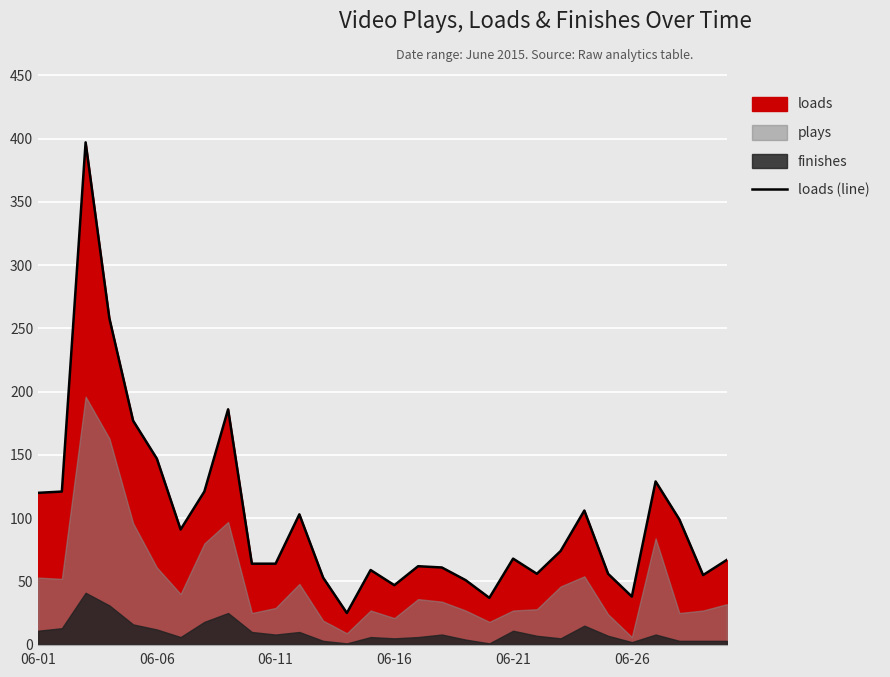

What is the minimum value for loads (line)?

25